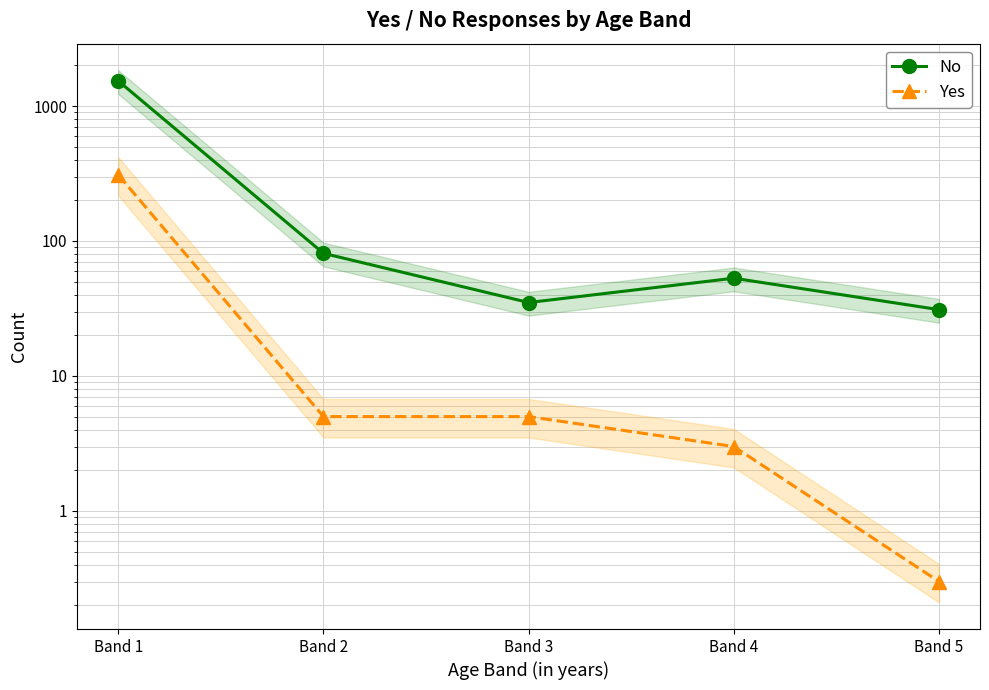

What are all the series names shown in the legend?

No, Yes